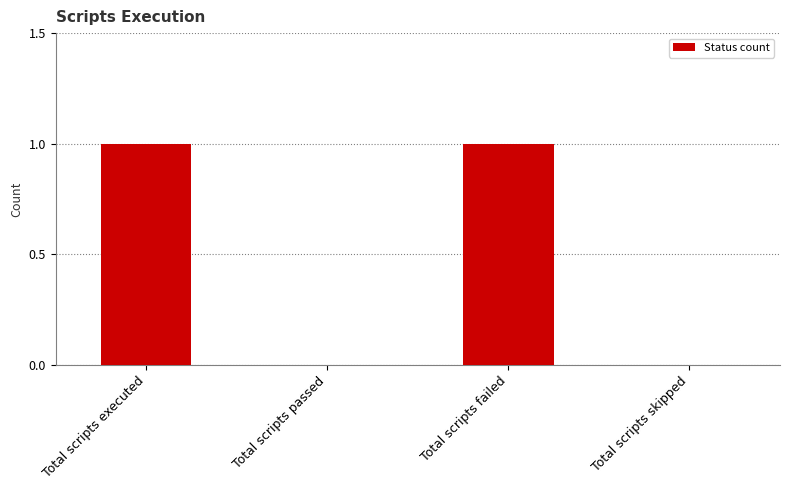

Between Total scripts skipped and Total scripts executed, which is larger?

Total scripts executed